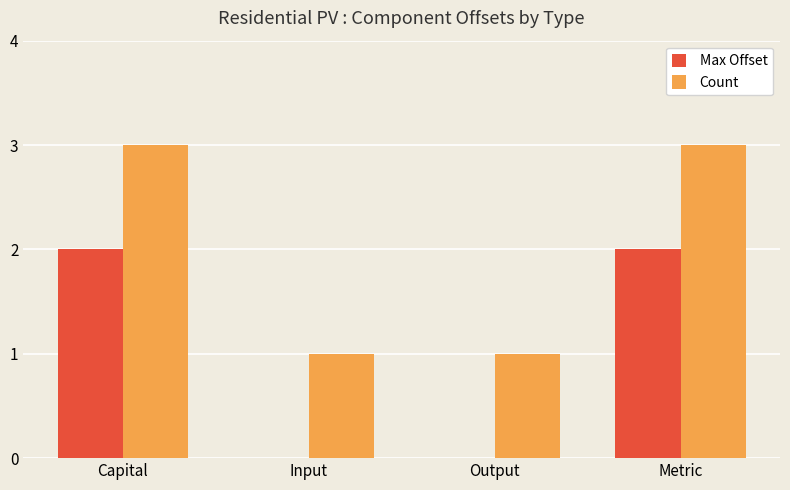

What is the sum of all Max Offset values?

4